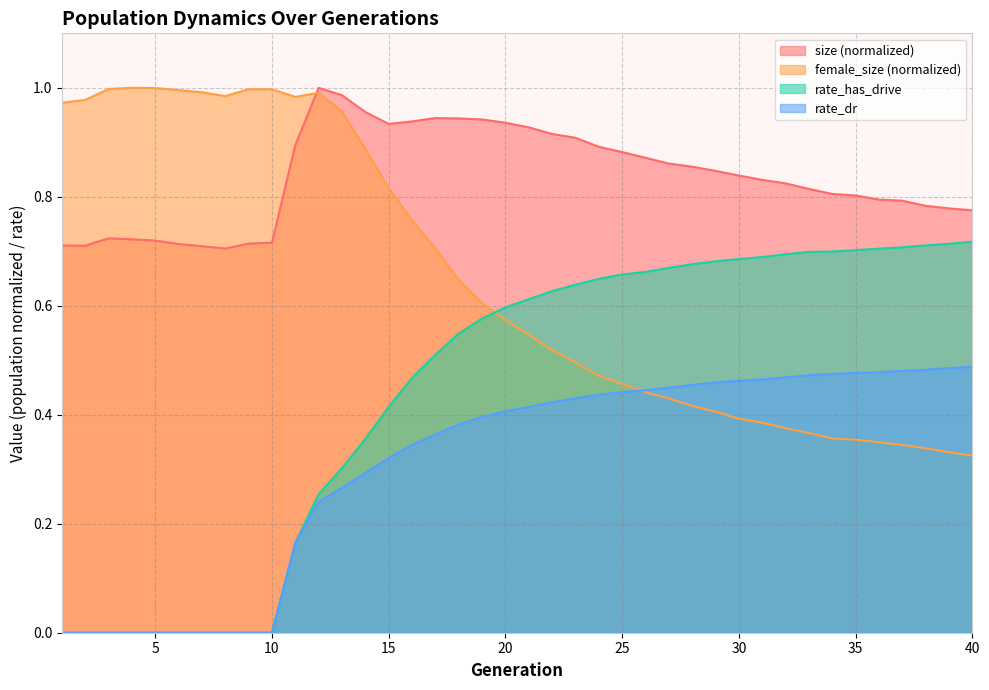

Is the value of size at 2 greater than the value of female_size at 29?

Yes